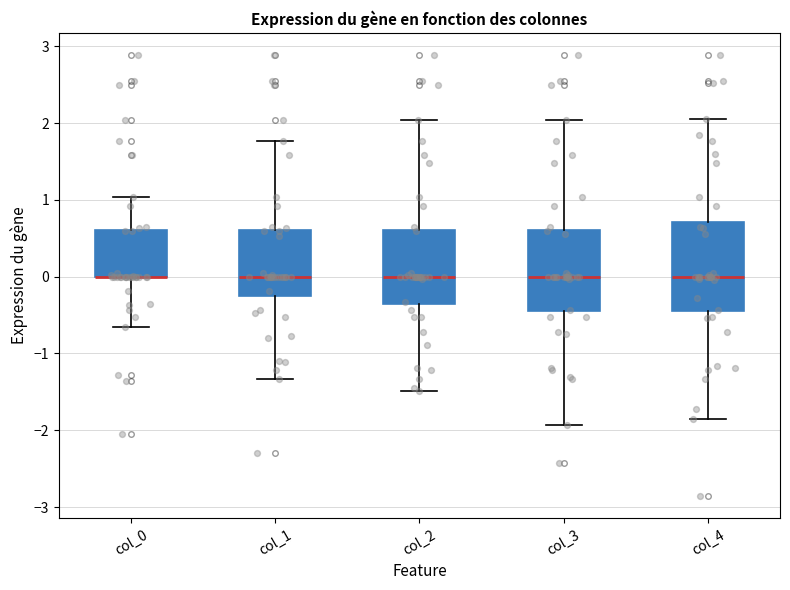

Where is the lower edge of the box for col_2 on the y-axis? The values are not printed on the chart, so give them approximately, as read against the axis.

-0.4